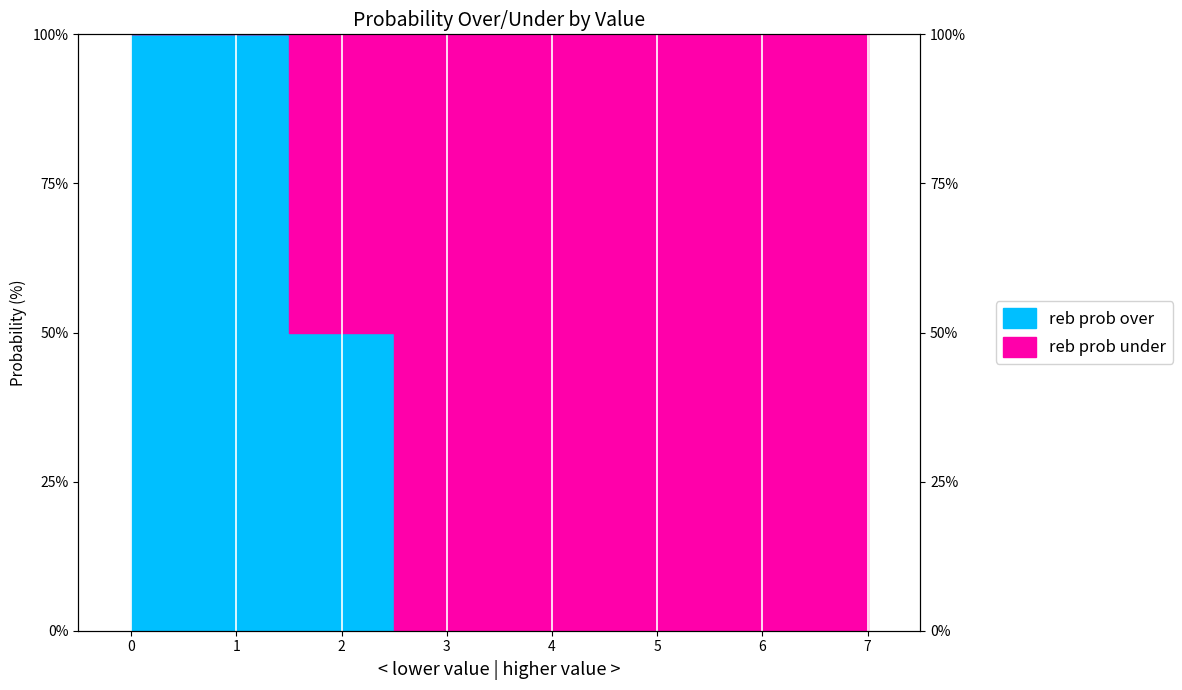

What is the maximum value shown in the chart?

100